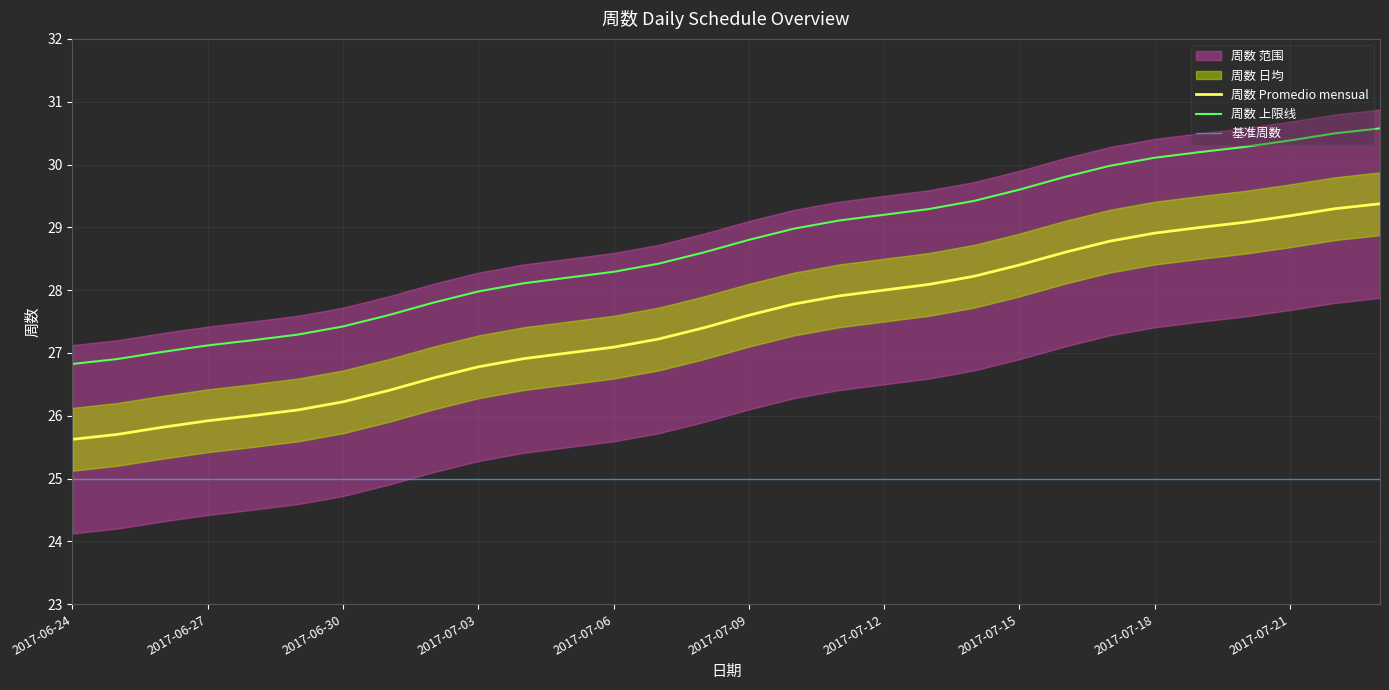

How many categories are shown in the chart?

30